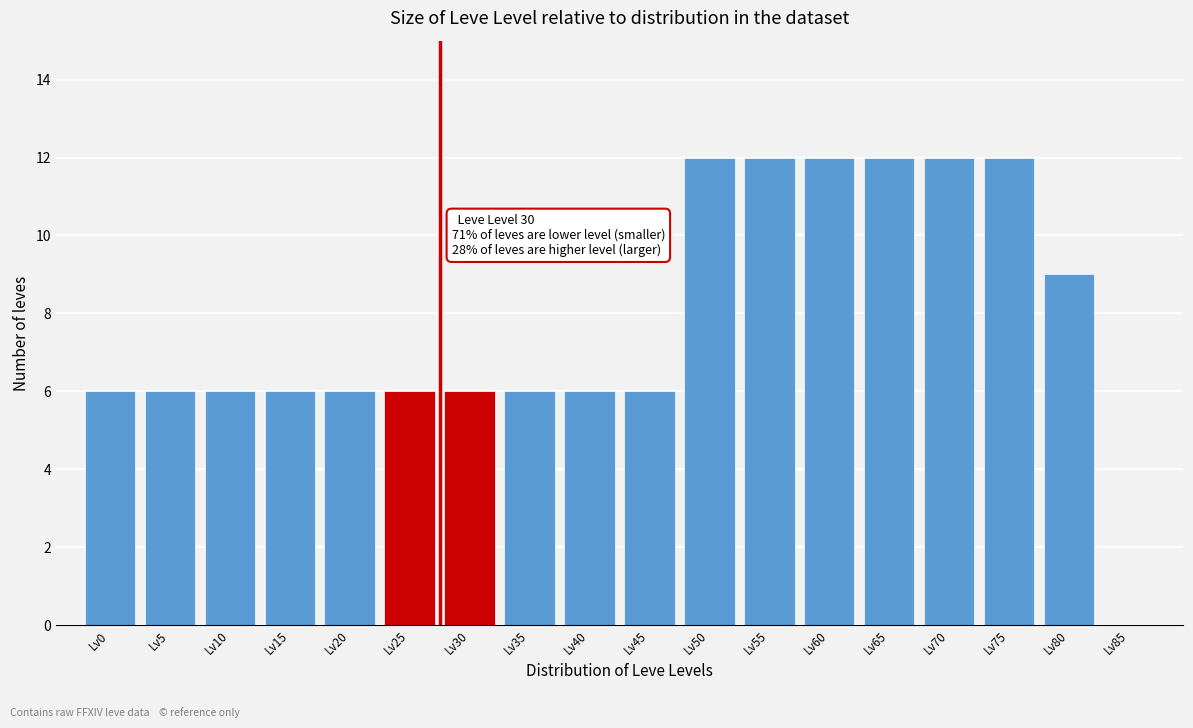

Reading left to right, list all the values displayed in this chart.

Lv0=6	Lv5=6	Lv10=6	Lv15=6	Lv20=6	Lv25=6	Lv30=6	Lv35=6	Lv40=6	Lv45=6	Lv50=12	Lv55=12	Lv60=12	Lv65=12	Lv70=12	Lv75=12	Lv80=9	Lv85=0